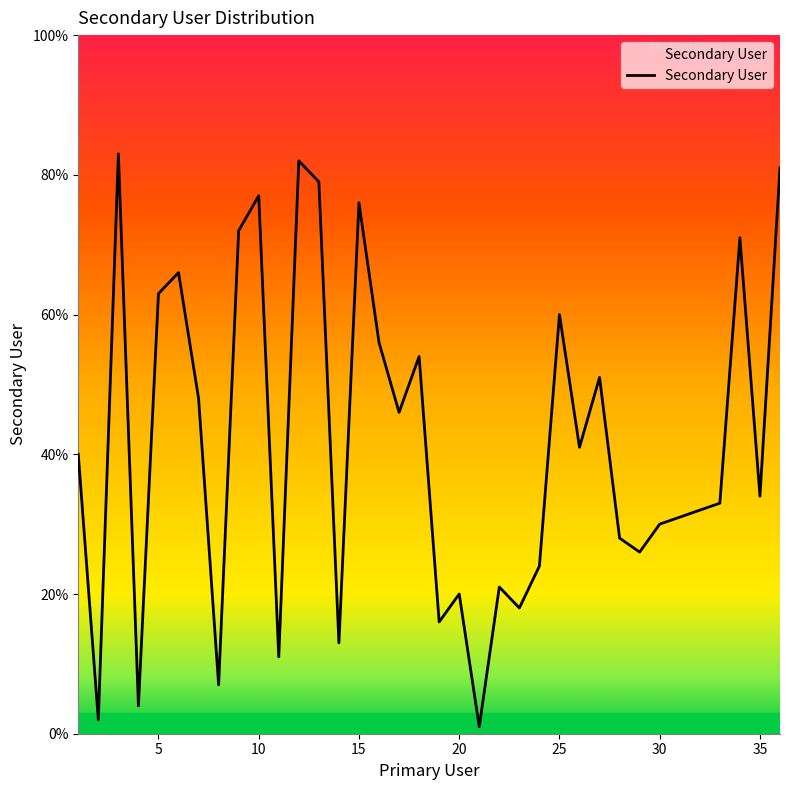

What is the maximum value shown in the chart?

83